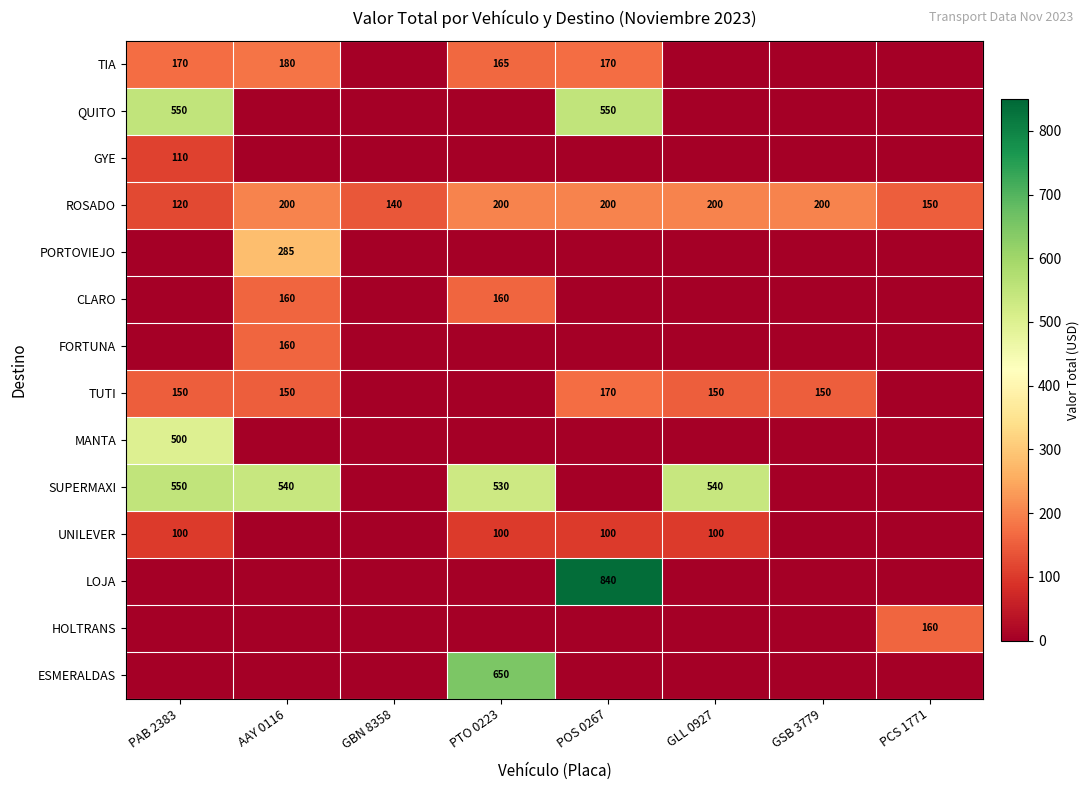

What is the highest value of the ROSADO series?

200